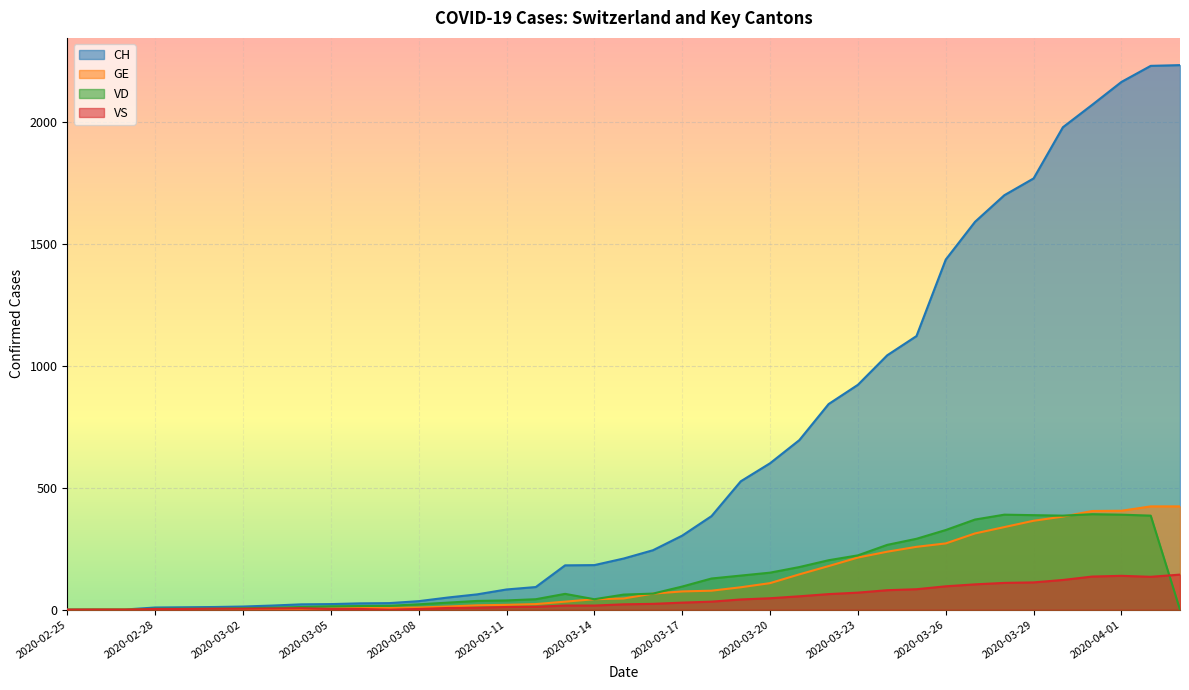

True or false: VS and CH intersect in this chart.

False